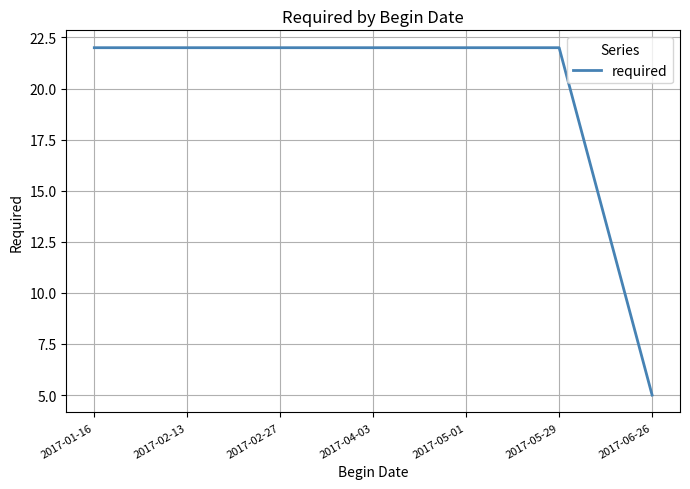

Count the number of categories in the chart.

7